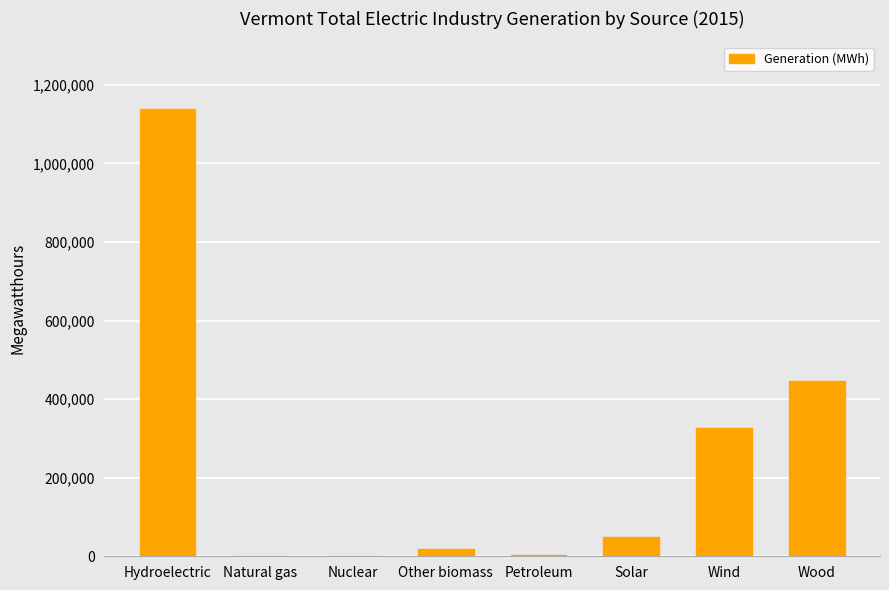

At which label is the value closest to 569749?

Wood